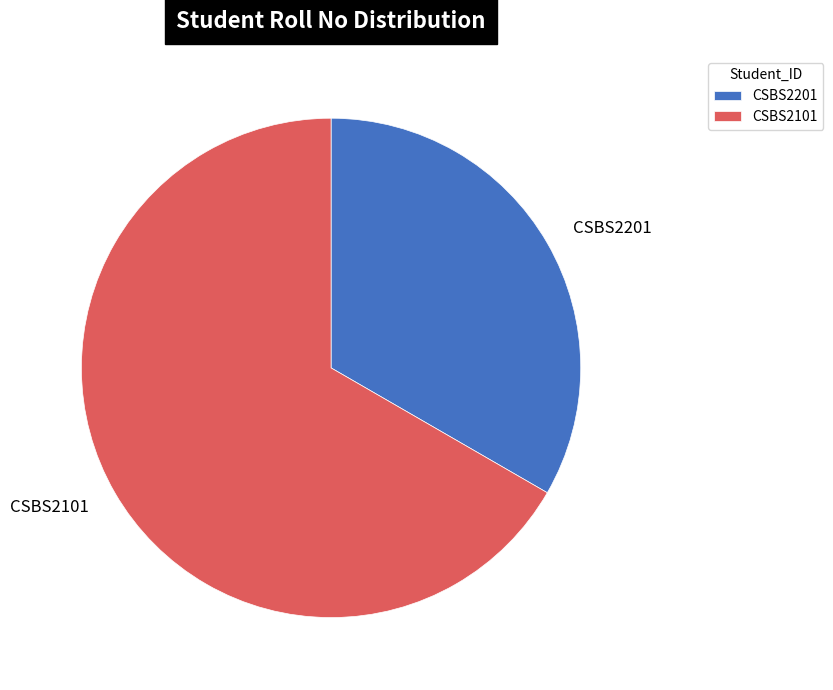

Is it true that CSBS2101 is 67% of the pie?

True